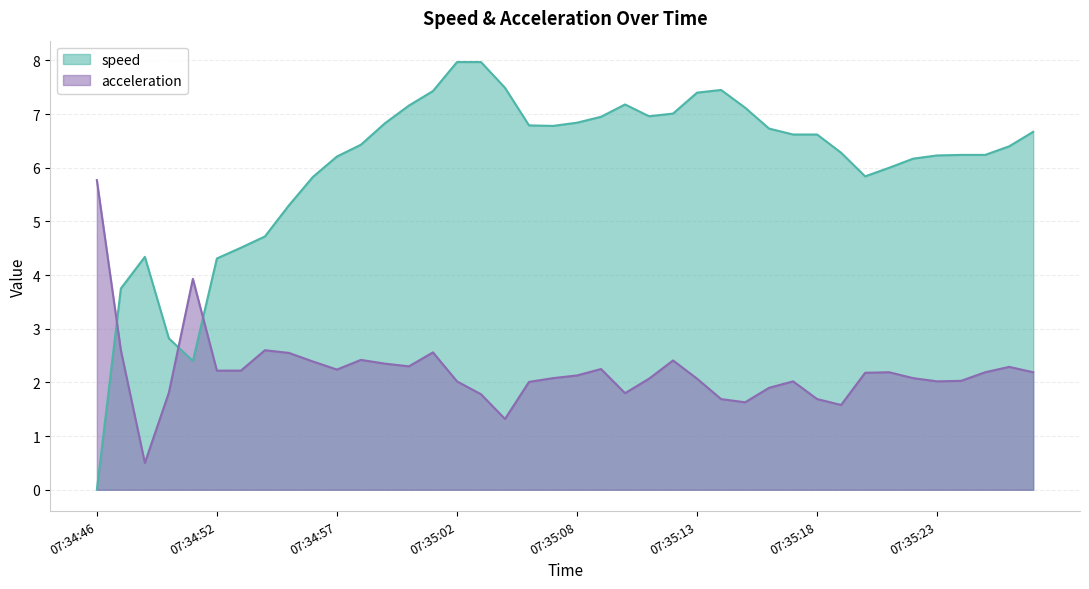

What is the minimum value for acceleration?

0.5